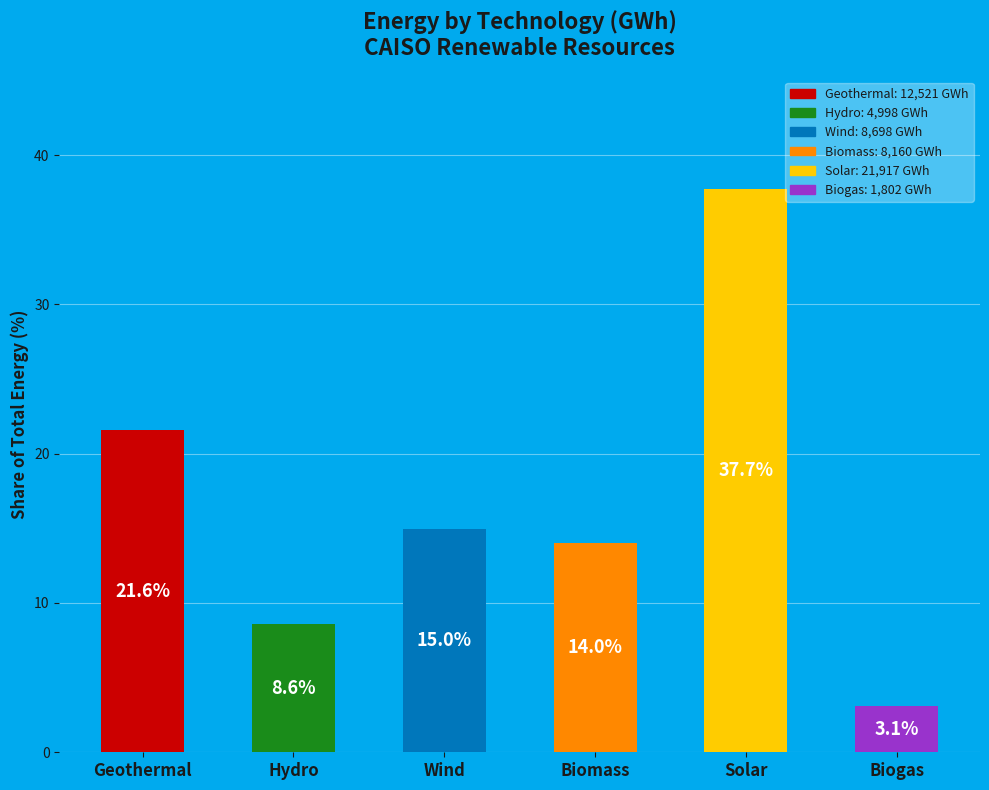

Rank the categories by value from lowest to highest.

Biogas, Hydro, Biomass, Wind, Geothermal, Solar